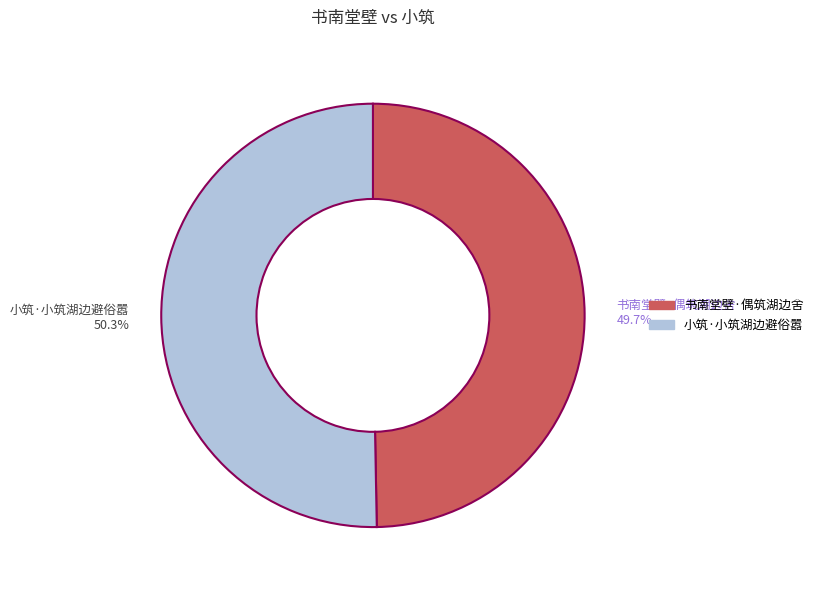

What is the largest slice in the pie chart?

小筑·小筑湖边避俗嚣